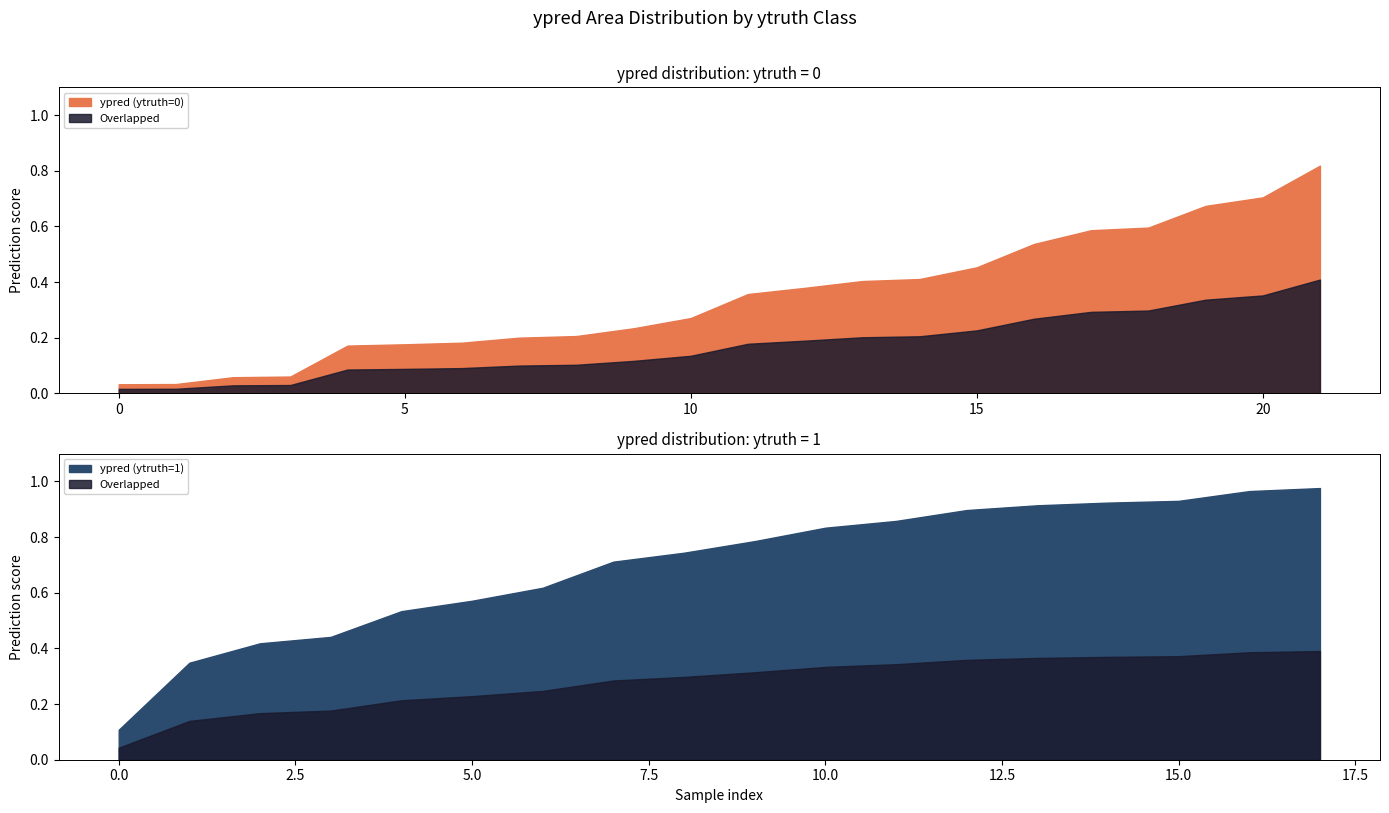

Which series has the largest total across all categories?

ypred_class1